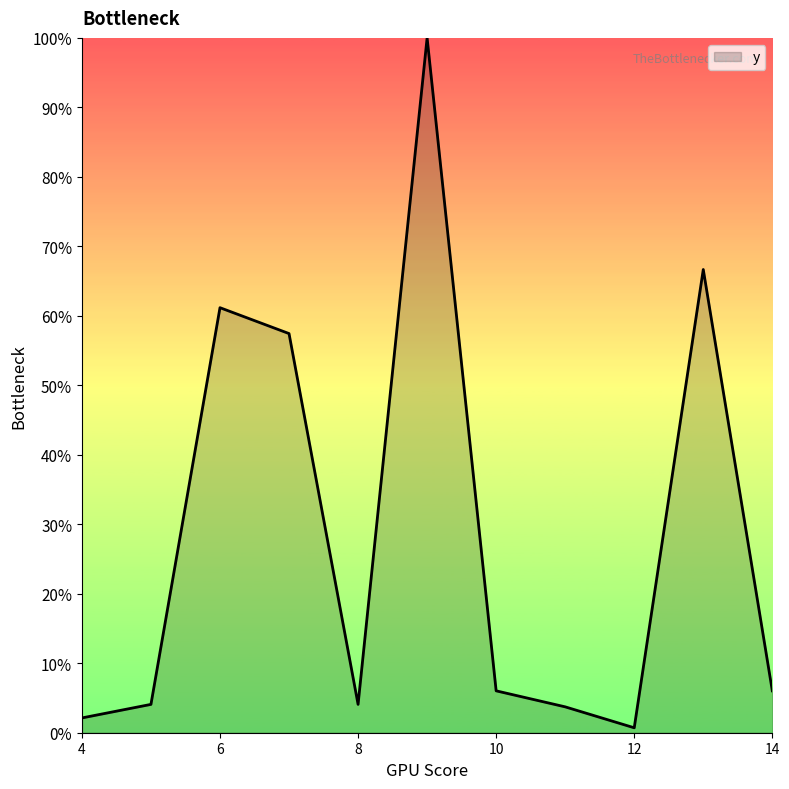

What is the greatest value displayed?

100.0